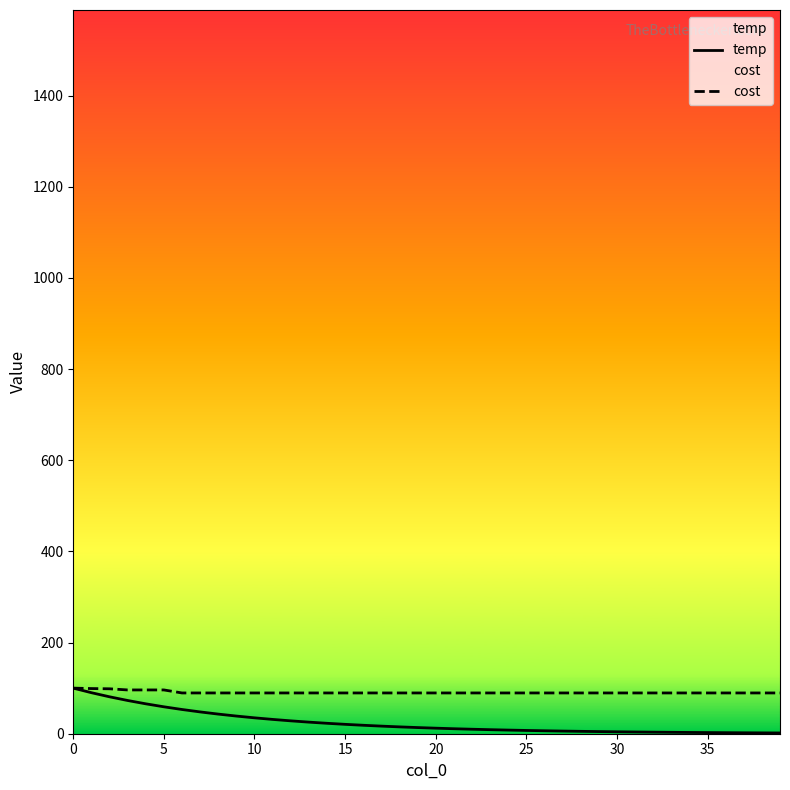

What is the difference between the highest and lowest values at 39?

87.8